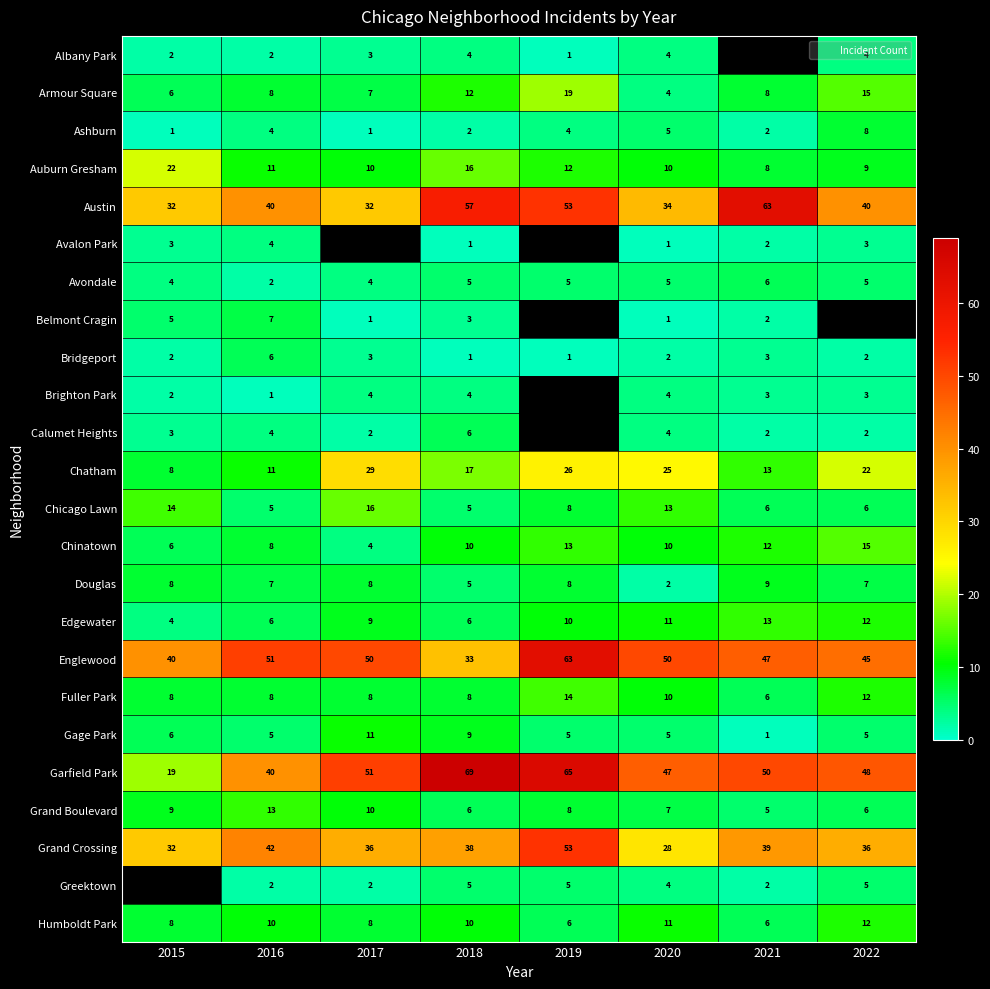

At which label does Grand Crossing first exceed 38?

2016